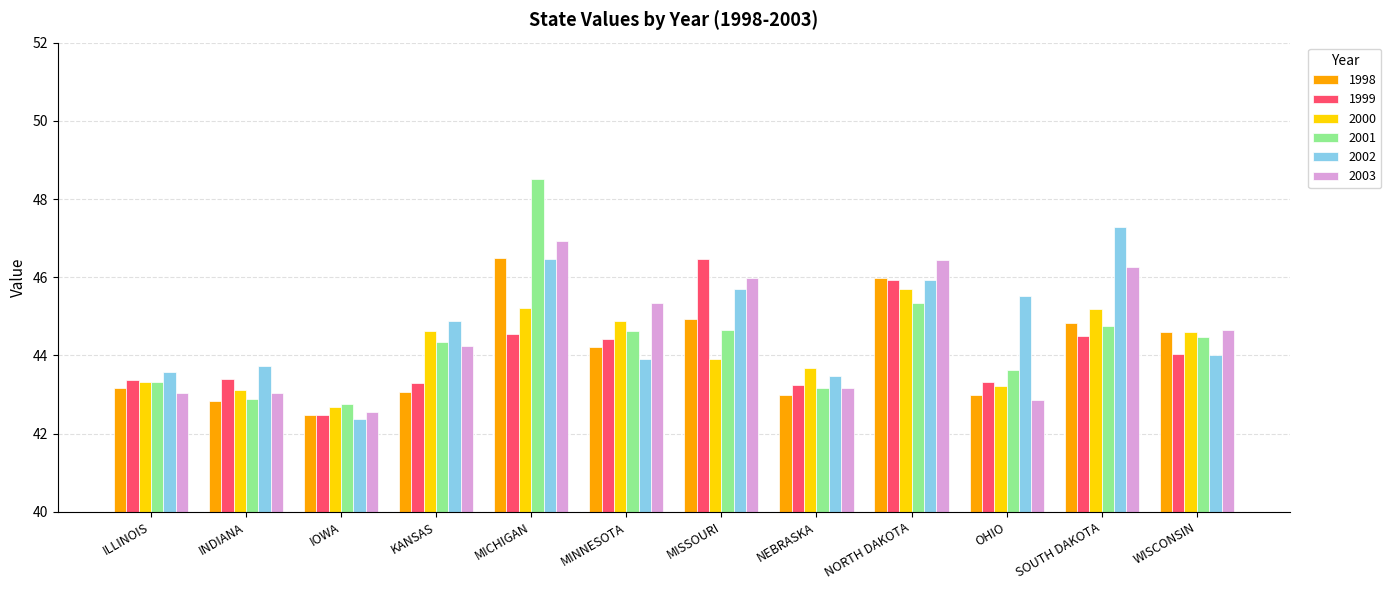

Which label corresponds to the smallest value in the chart?

IOWA